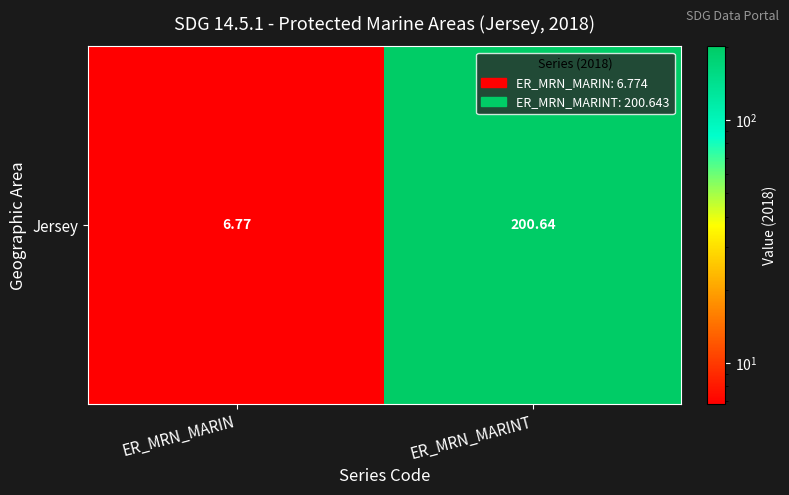

At which label is the value closest to 103?

ER_MRN_MARIN